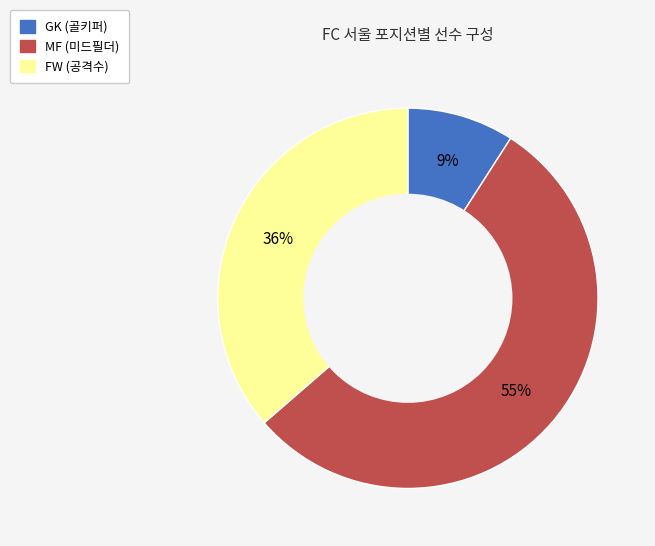

Between GK and FW, which is larger?

FW